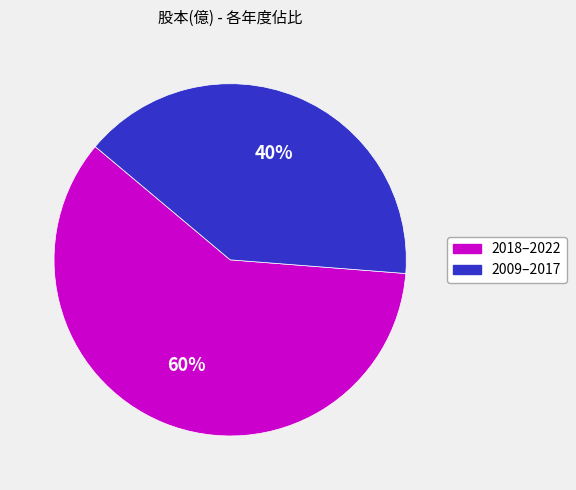

Count the number of slices in the pie.

2